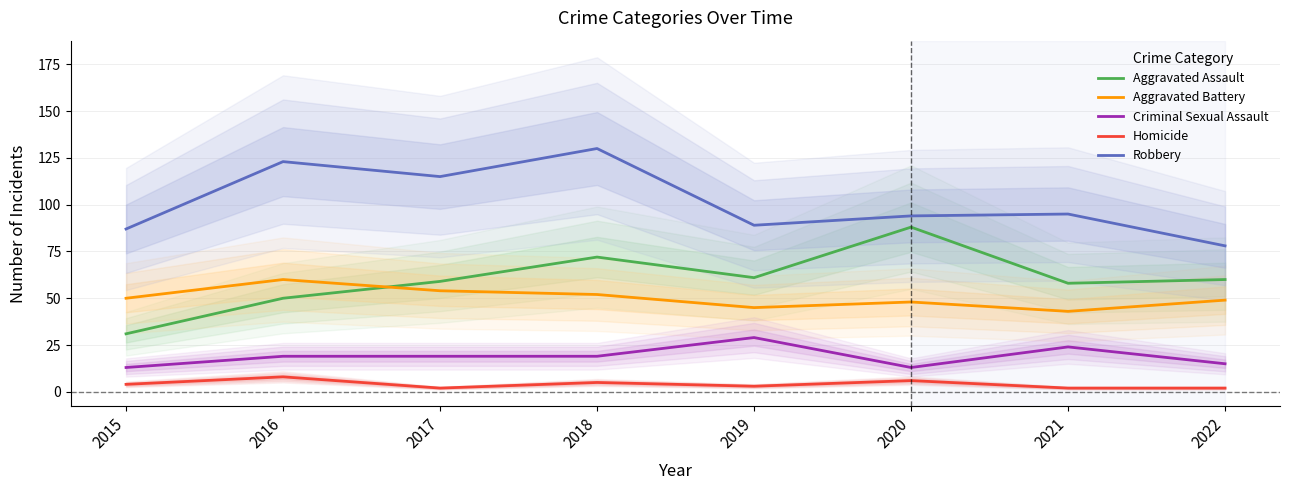

True or false: Aggravated Battery and Robbery cross at least once.

False